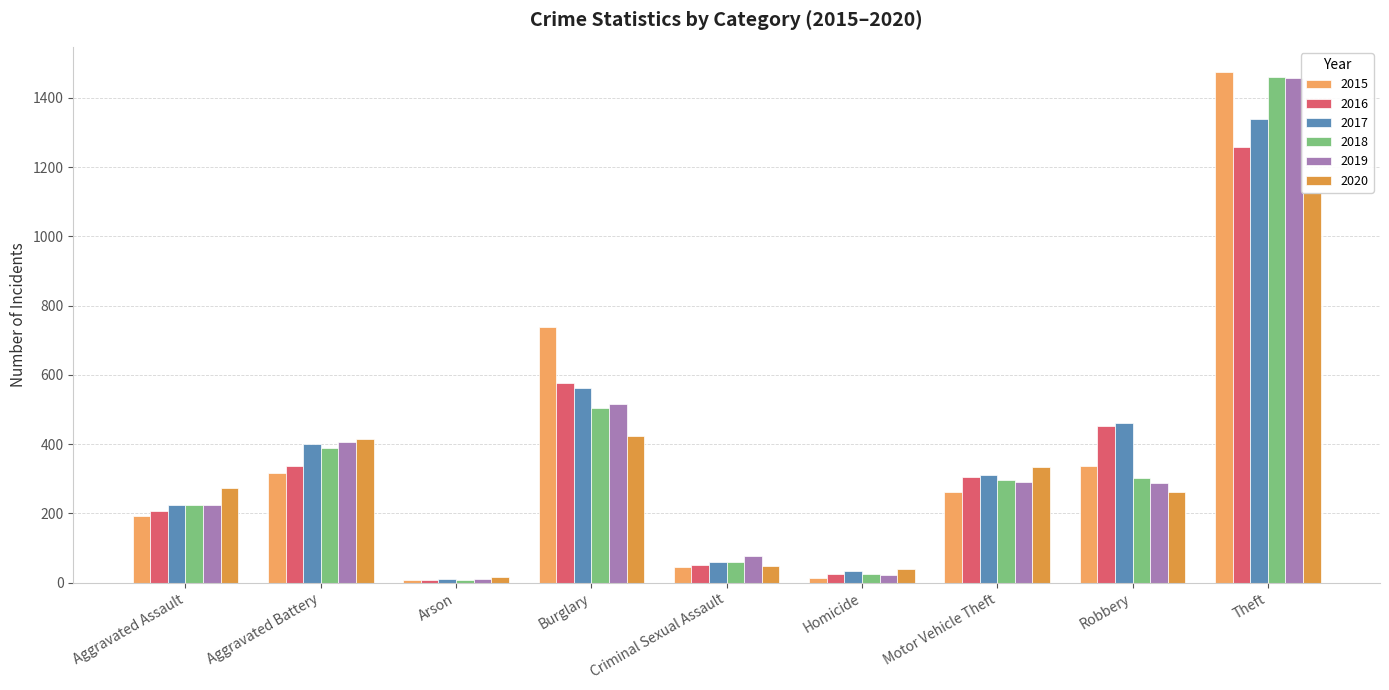

The 2018 series shows 60 at Criminal Sexual Assault. True or false?

True